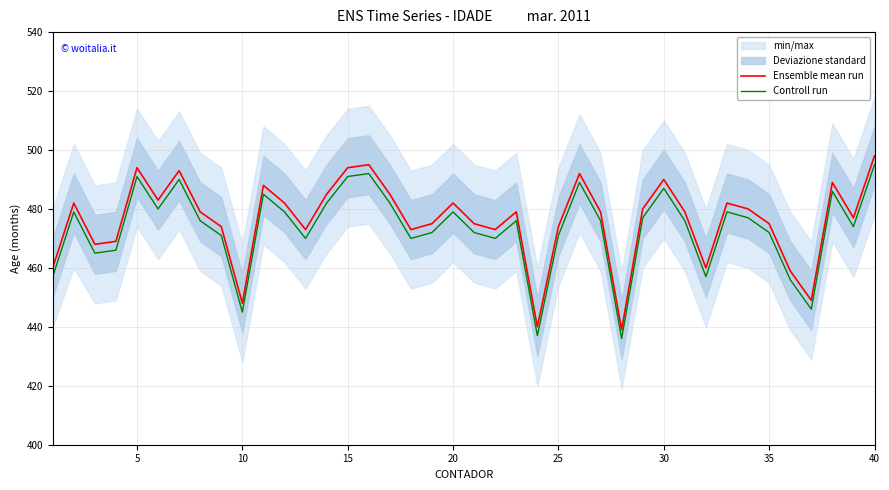

What is the minimum value for Controll run?

436